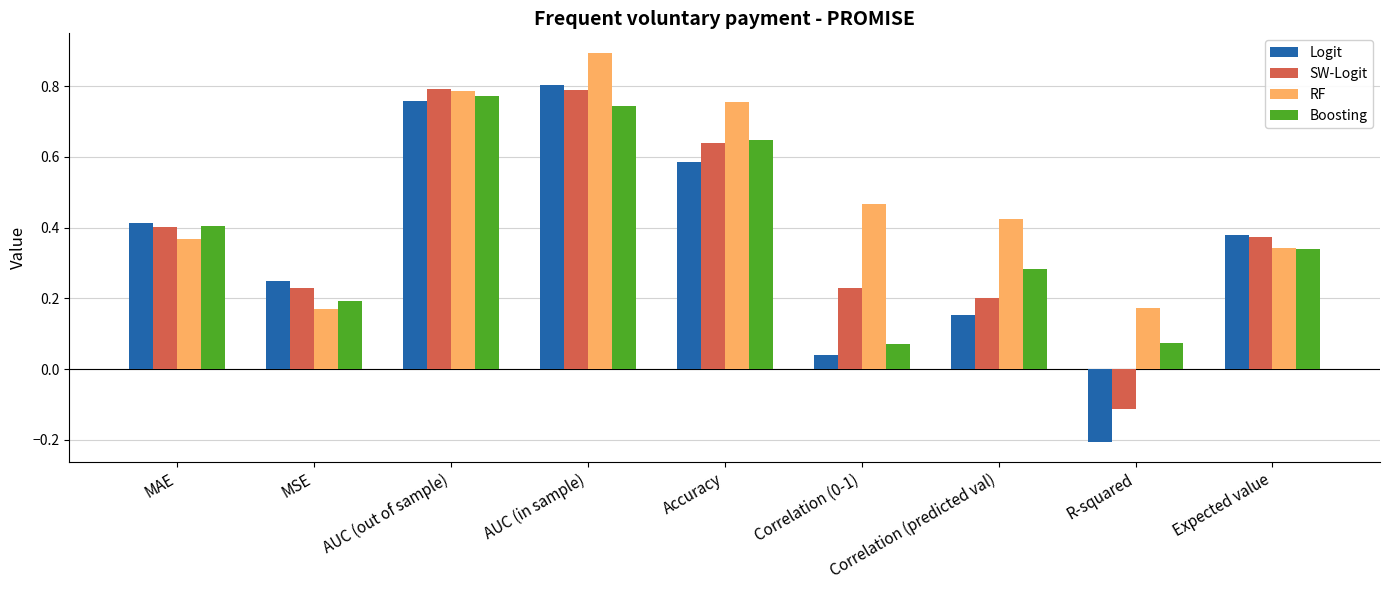

Are the bars grouped side by side (vs. stacked)?

Yes